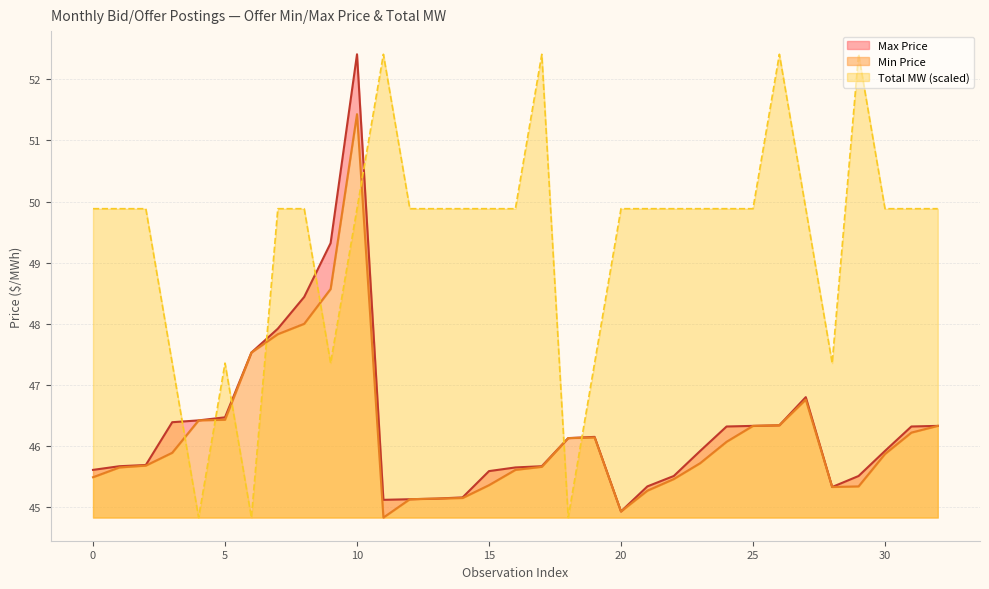

Which has a higher value, 18 or 28?

18